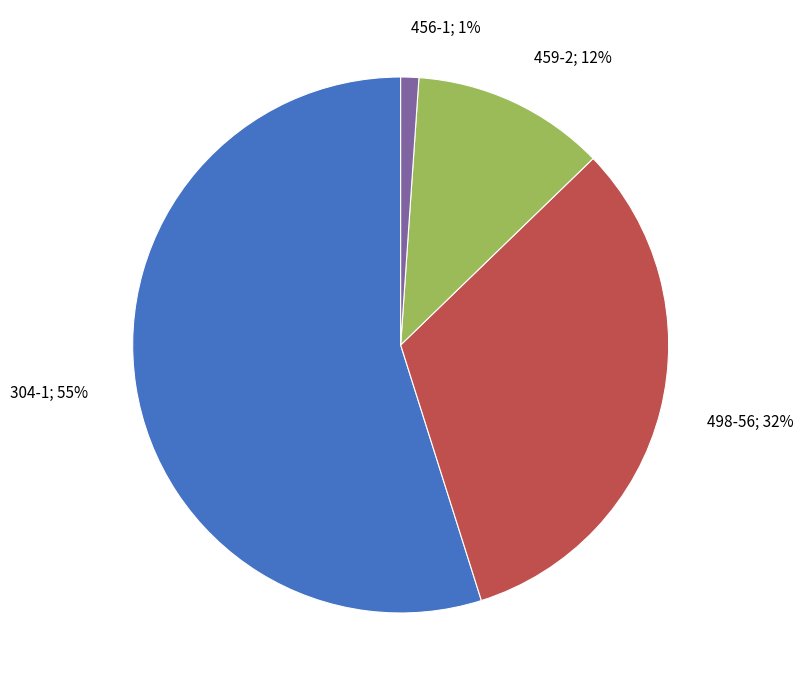

Does any single category account for the majority?

Yes